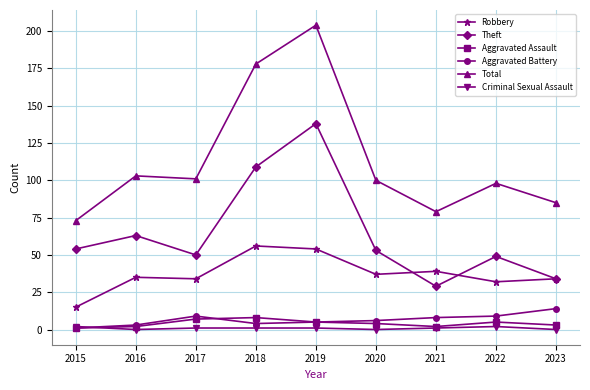

How many lines are shown in the chart?

6